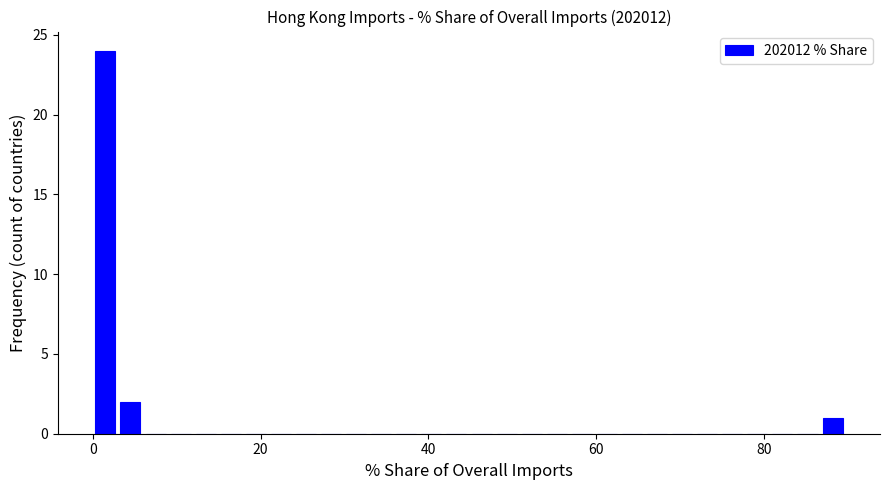

Read against the x-axis, roughly where is the centre of the tallest bar?

2